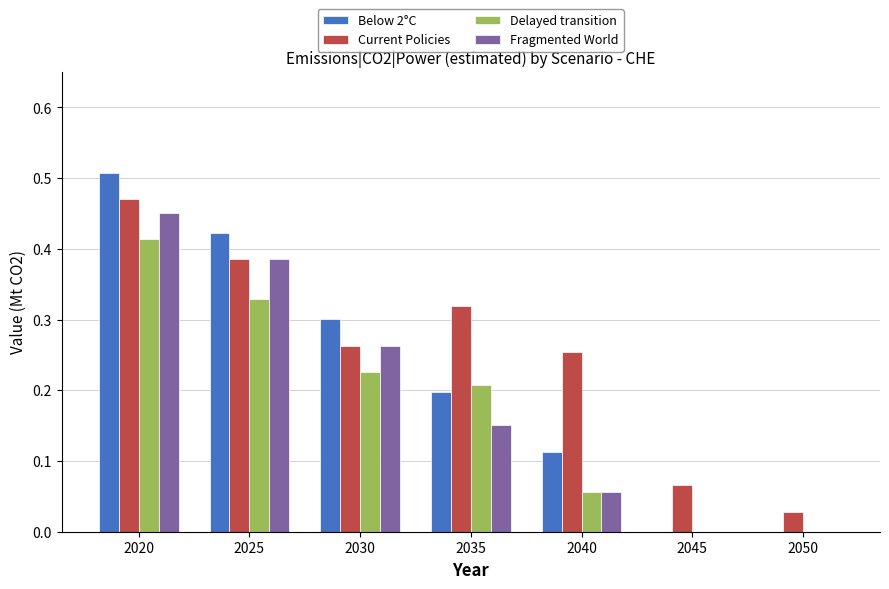

Is it true that Current Policies equals 0.8 at 2020?

False